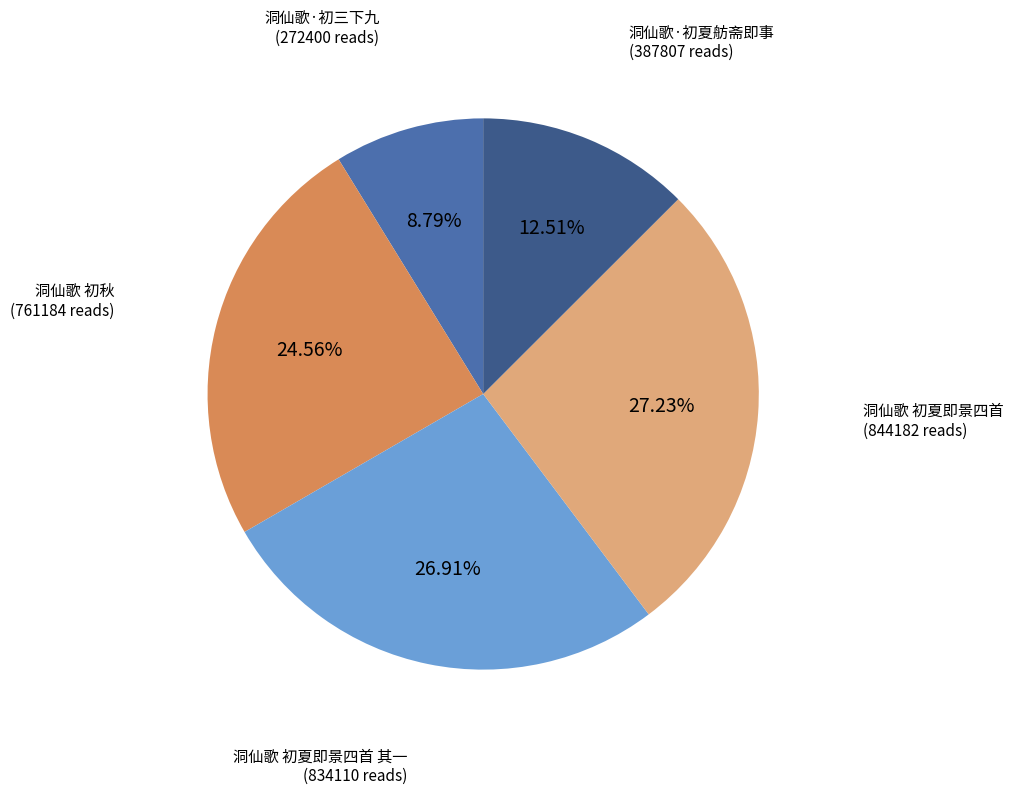

Is there a majority slice in this chart?

No